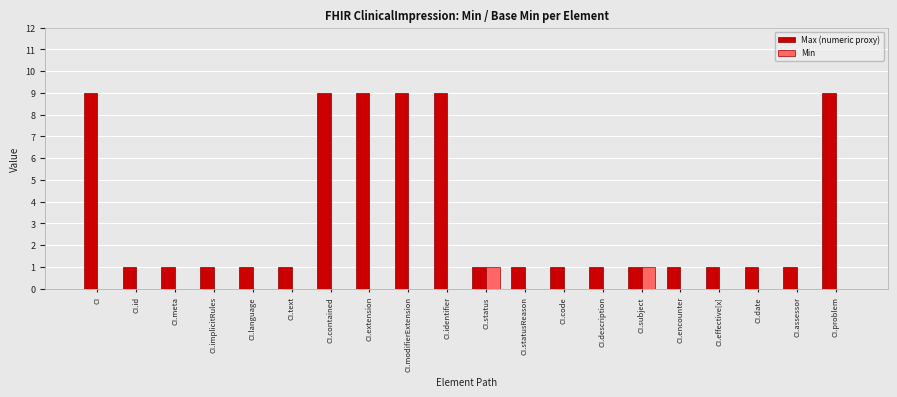

The value of Max (numeric proxy) at CI.description is 0. True or false?

False